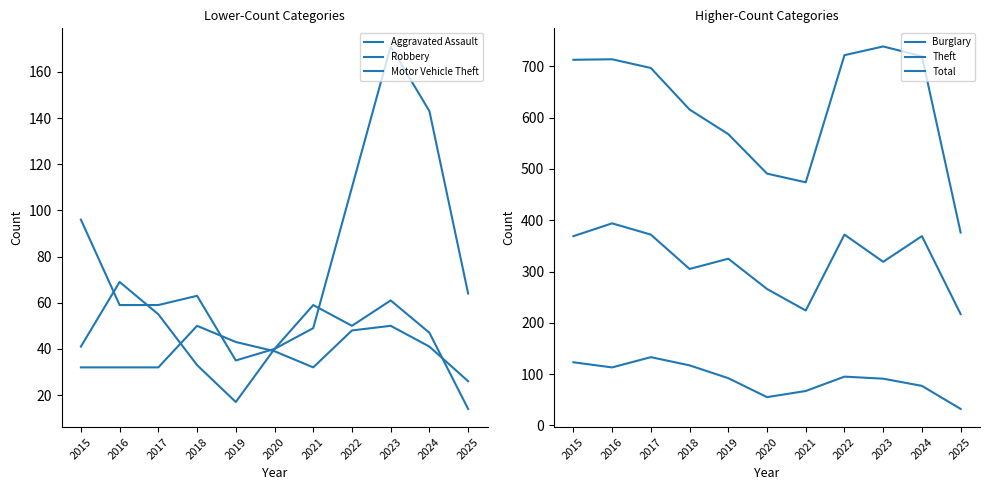

What is the difference between the Aggravated Assault values at 2015 and 2023?

18